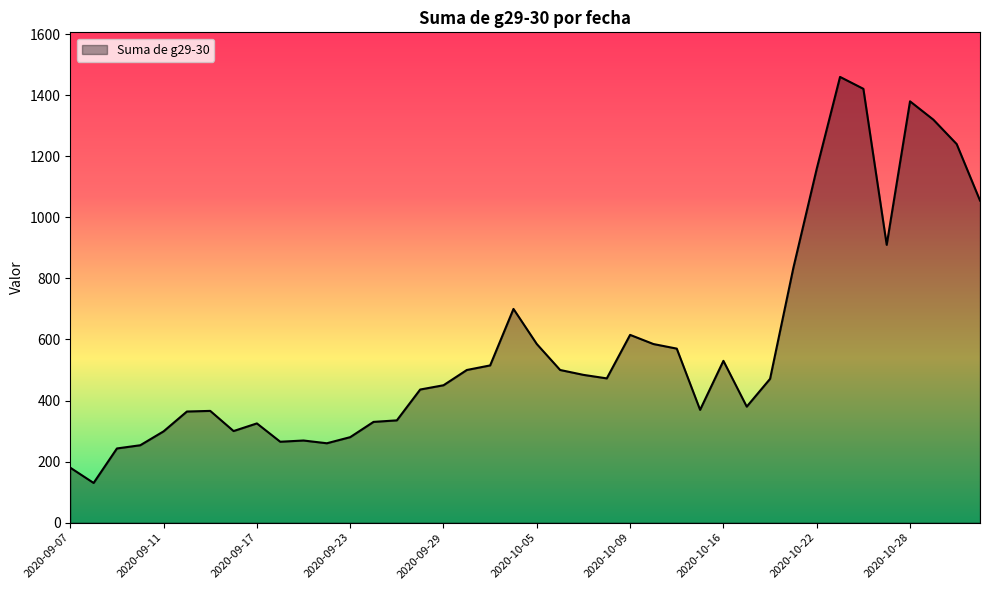

What is the difference between the maximum and minimum values?

1330.0